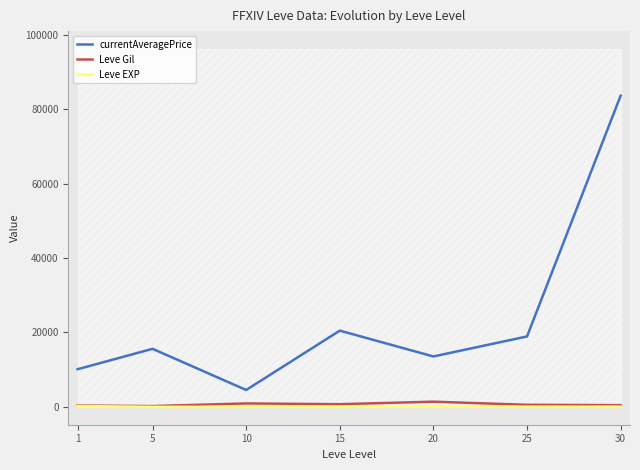

True or false: Leve Gil and Leve EXP cross at least once.

False